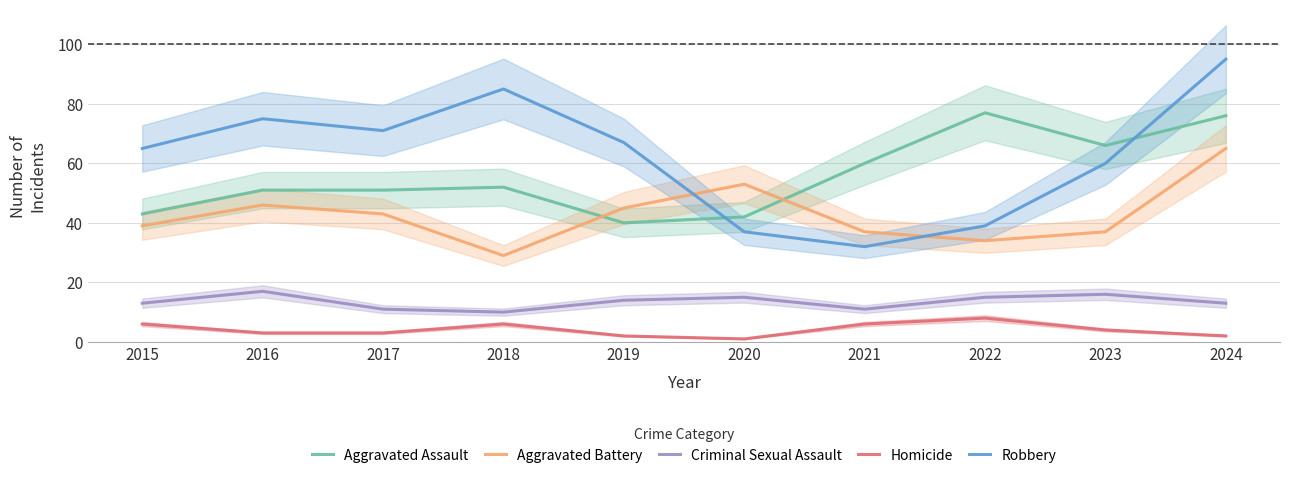

What is the lowest value of the Robbery series?

32